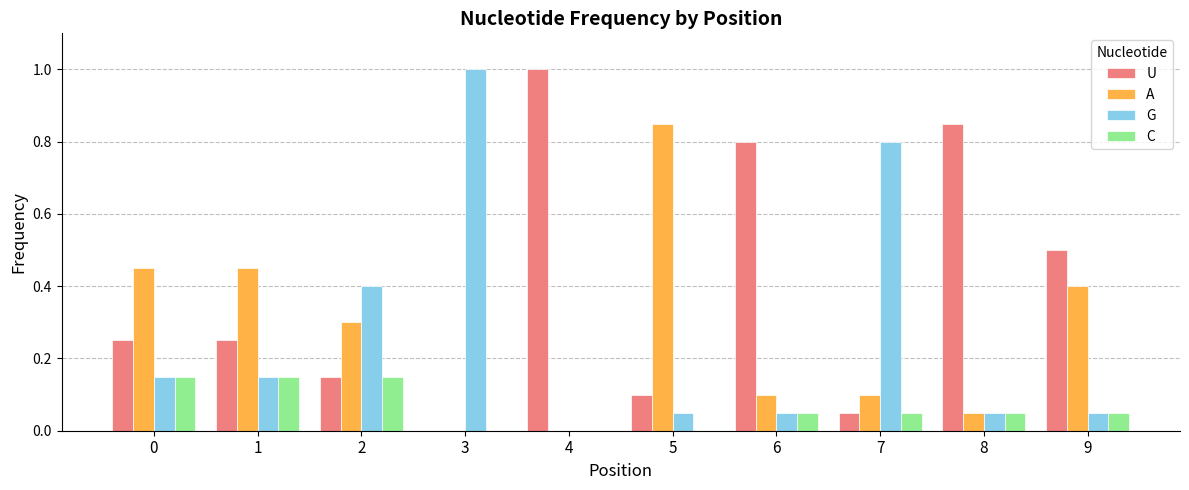

Count the C values in the range 0 to 1.

10